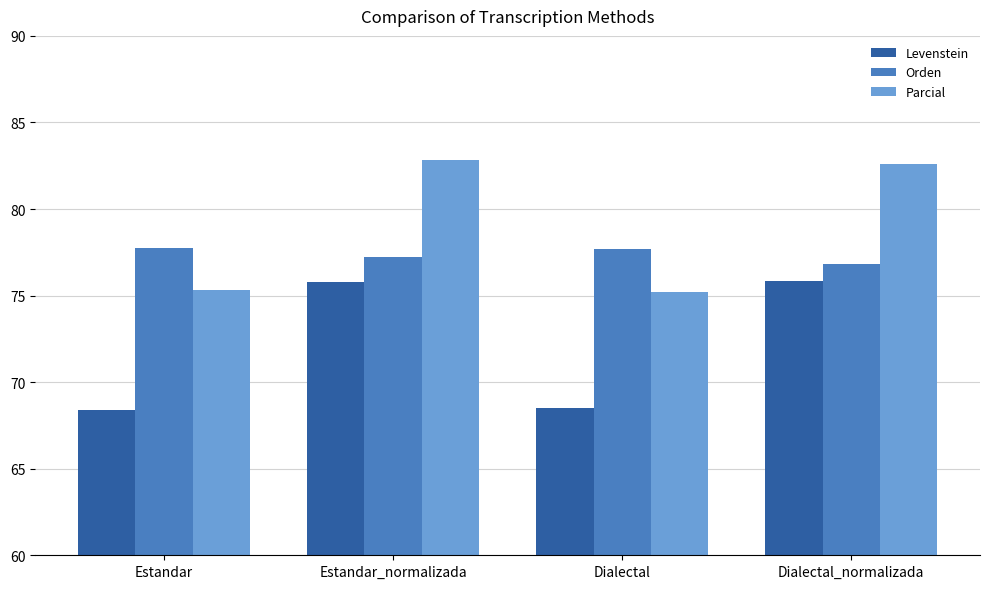

What is the approximate value of Levenstein at Dialectal?

68.5